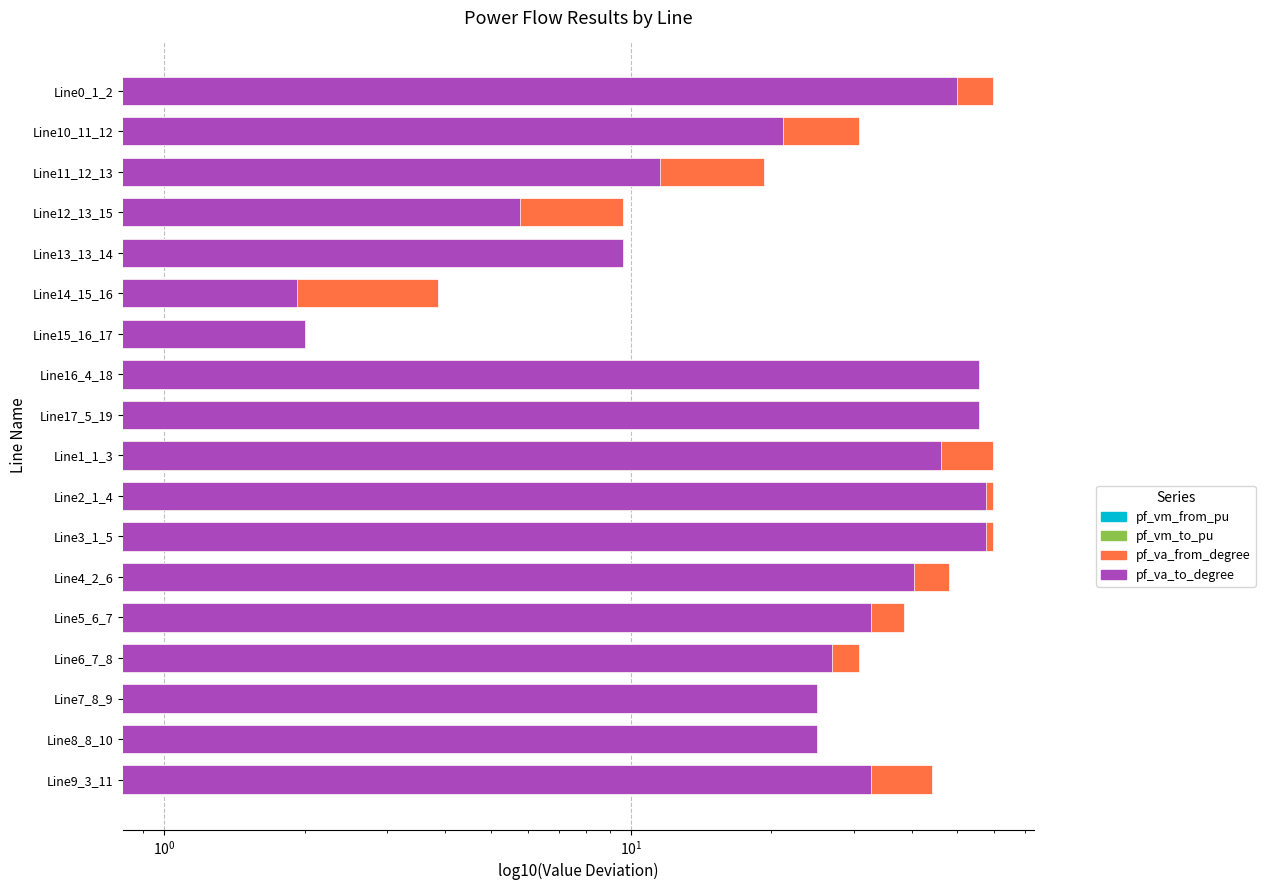

Reading left to right, transcribe all the data shown in this chart.

pf_vm_from_pu: 1.0	1.0	1.0	1.0	1.0	1.0	1.0	1.0	1.0	1.0	1.0	1.1	1.1	1.1	1.1	1.1	1.0	1.0
pf_vm_to_pu: 1.0	1.0	1.0	1.0	1.0	1.0	1.0	1.0	1.0	1.0	1.0	1.1	1.1	1.1	1.1	1.1	1.1	1.0
pf_va_from_degree: 44.3	25.0	25.0	30.8	38.5	48.1	59.7	59.7	59.7	55.8	55.8	2.0	3.8	9.6	9.6	19.2	30.8	59.7
pf_va_to_degree: 32.7	25.0	25.0	26.9	32.7	40.4	57.7	57.7	46.2	55.8	55.8	2.0	1.9	9.6	5.8	11.5	21.2	50.0